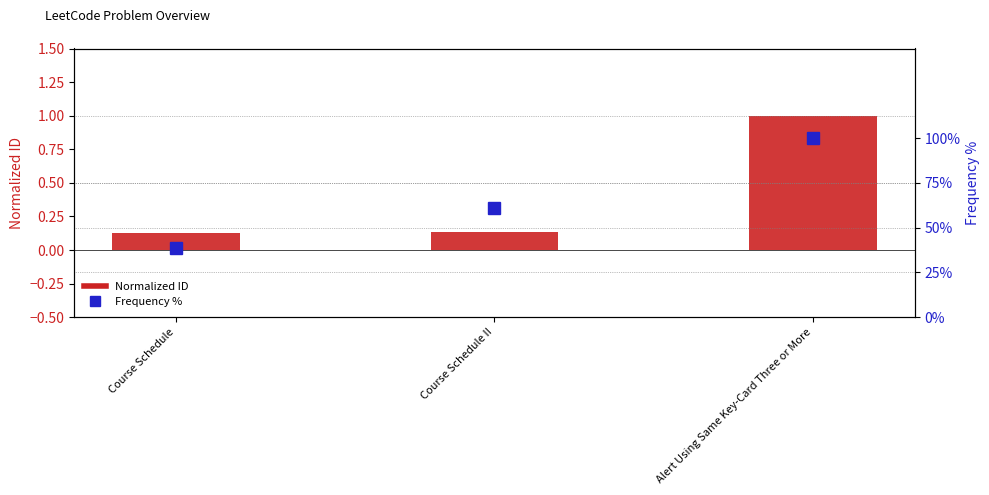

How many values in the Frequency % series exceed 61?

2